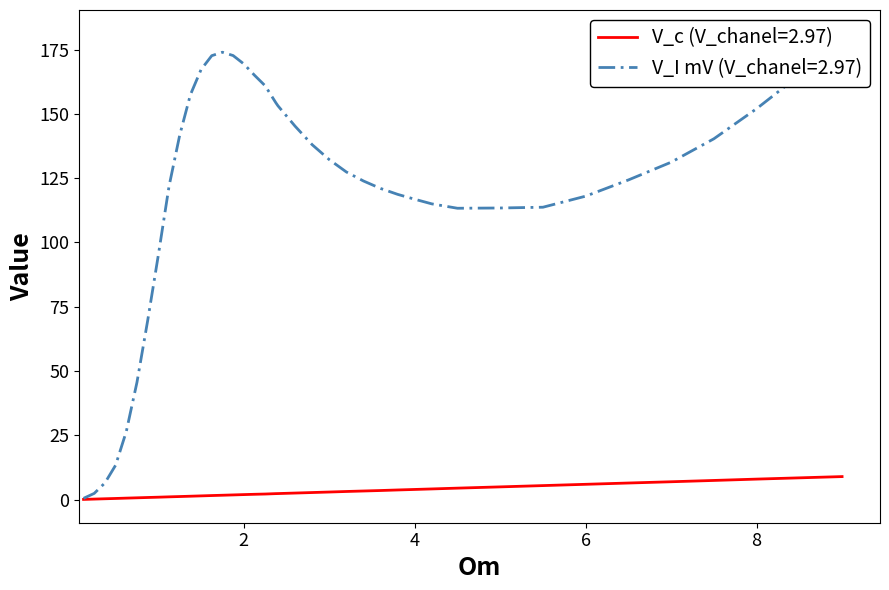

Reading left to right, what are all the values shown in this chart?

V_c (V_chanel=2.97): 0.1	0.3	0.4	0.5	0.6	0.8	0.9	1.0	1.1	1.2	1.4	1.5	1.6	1.8	1.9	2.0	2.1	2.2	2.4	2.4	2.6	2.8	3.0	3.2	3.4	3.6	3.8	4.0	4.2	4.5	5.0	5.5	6.0	6.5	7.0	7.5	8.0	8.5	9.0
V_I mV (V_chanel=2.97): 0.6	2.5	6.5	13.4	26.5	45.6	69.6	95.1	121.8	141.7	157.4	167.2	172.6	173.9	172.7	169.4	165.0	160.9	154.3	153.1	145.2	138.0	132.2	127.4	123.9	121.0	118.7	116.8	115.0	113.3	113.4	113.7	118.0	124.3	131.2	140.3	152.0	165.0	181.3